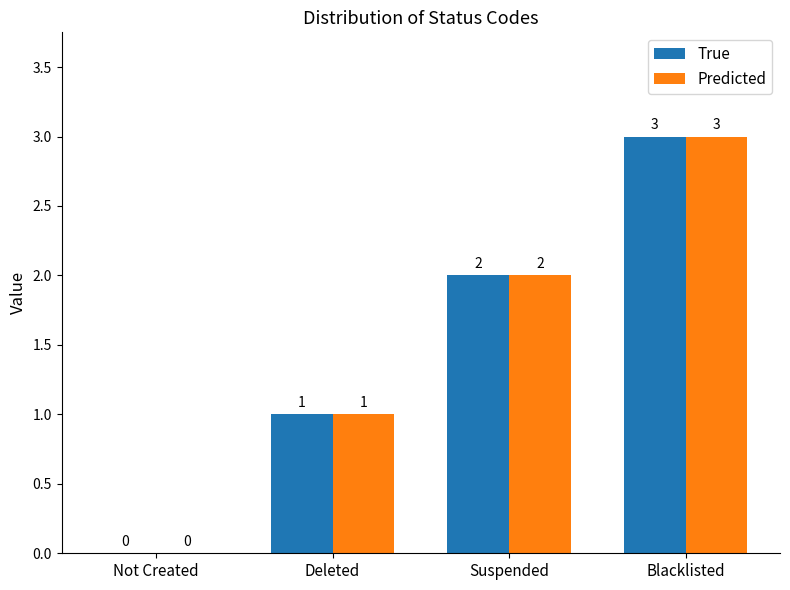

Where is Predicted nearest to the value 1?

Deleted